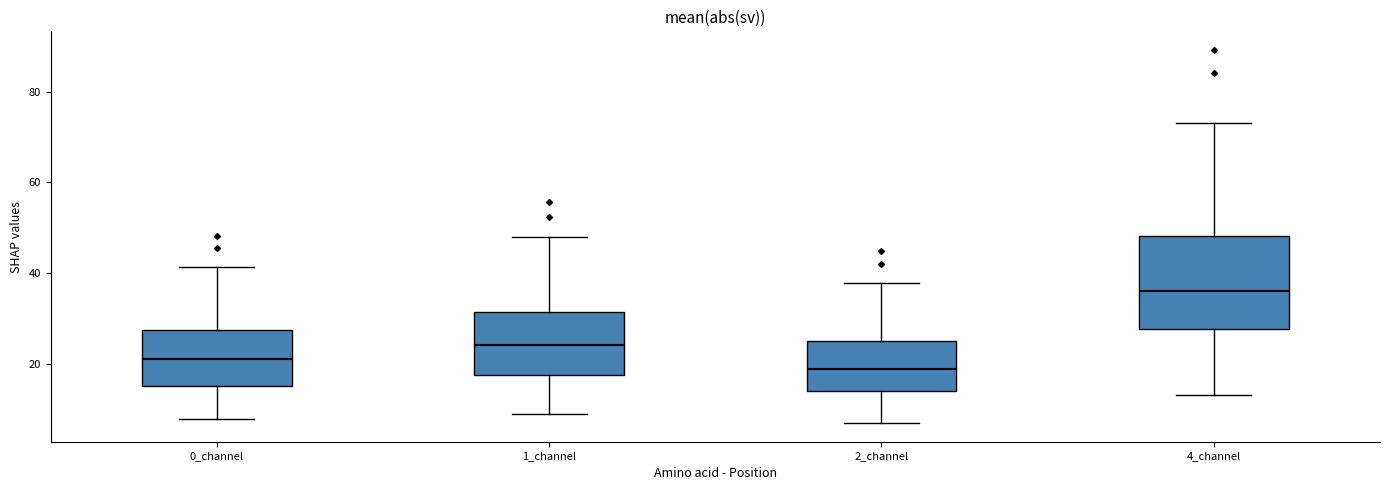

Reading left to right, read every box against the y-axis: the position of its median line, the range the box covers, and the ends of its whiskers. The values are not printed on the chart, so give them approximately, as read against the axis.

0_channel: median 22, box 16 to 28, whiskers 8 to 42
1_channel: median 24, box 18 to 32, whiskers 8 to 48
2_channel: median 18, box 14 to 26, whiskers 6 to 38
4_channel: median 36, box 28 to 48, whiskers 14 to 72